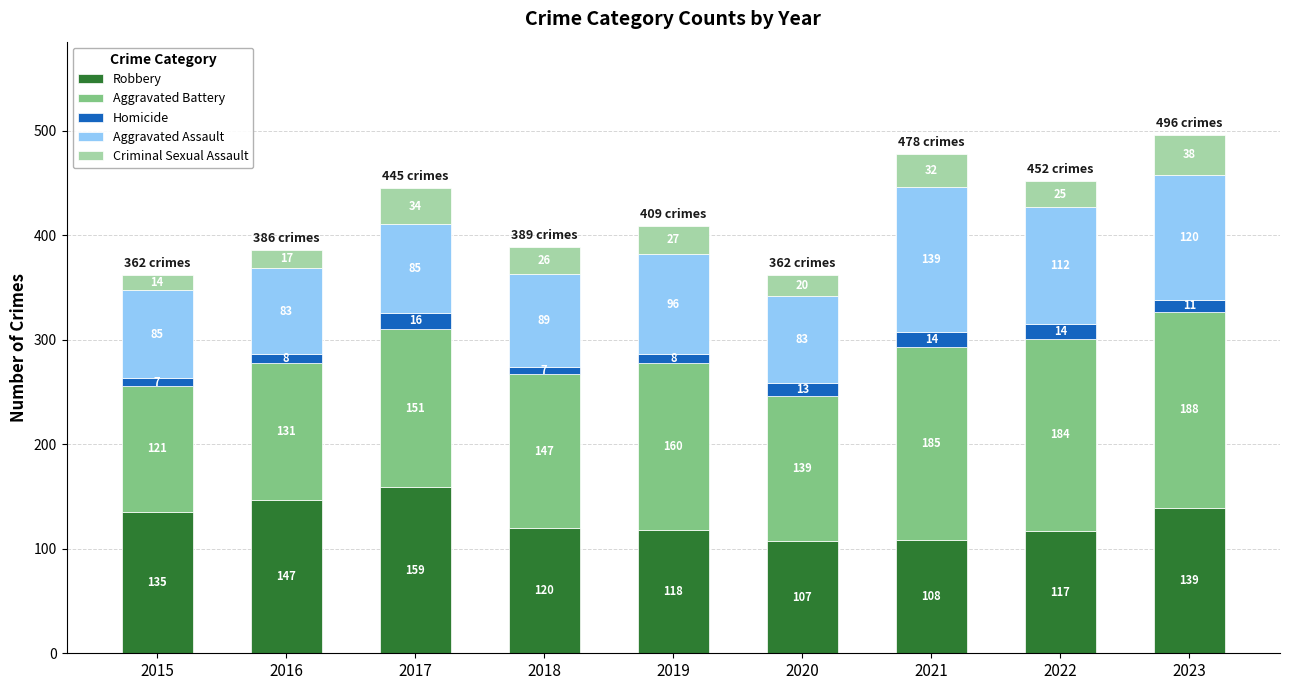

What is the maximum value for Robbery?

159